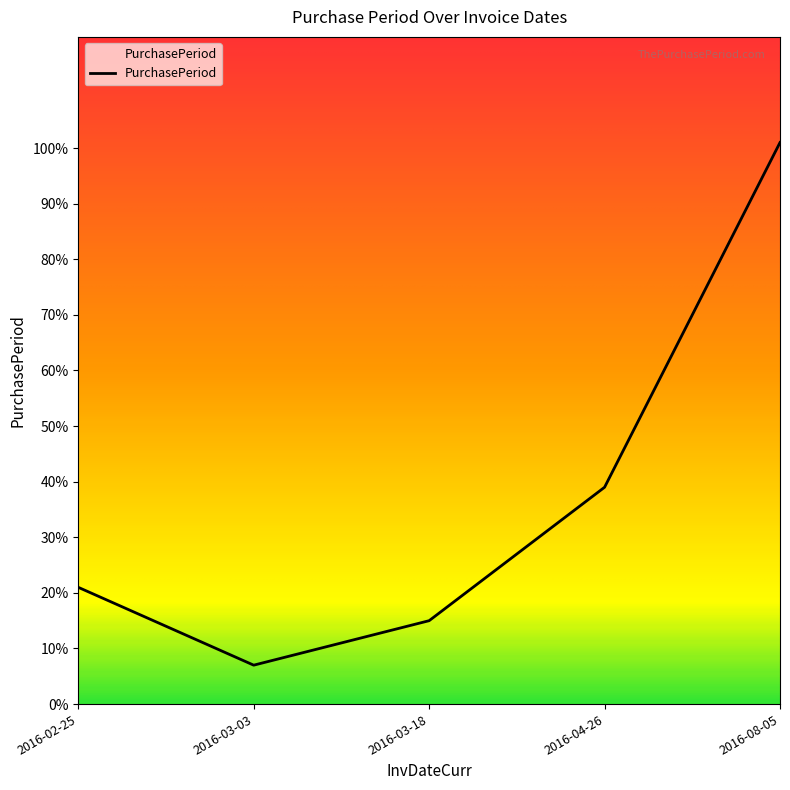

What is the average value?

37